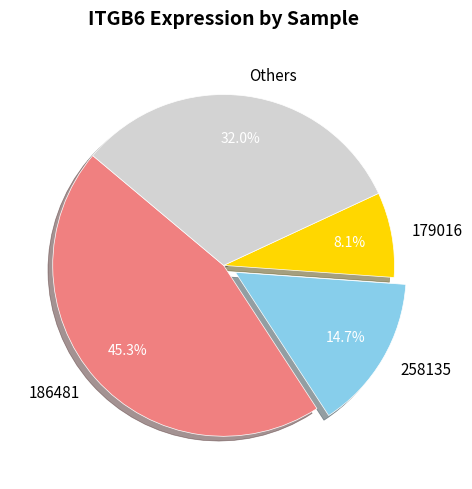

Between 258135 and Others, which is larger?

Others